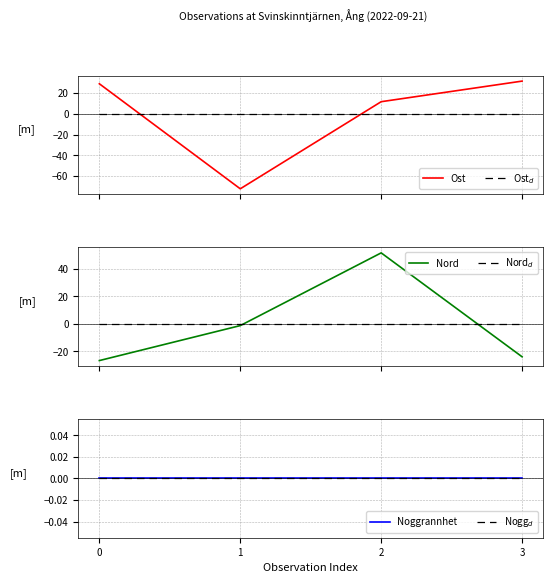

Which label corresponds to the largest value in the chart?

2